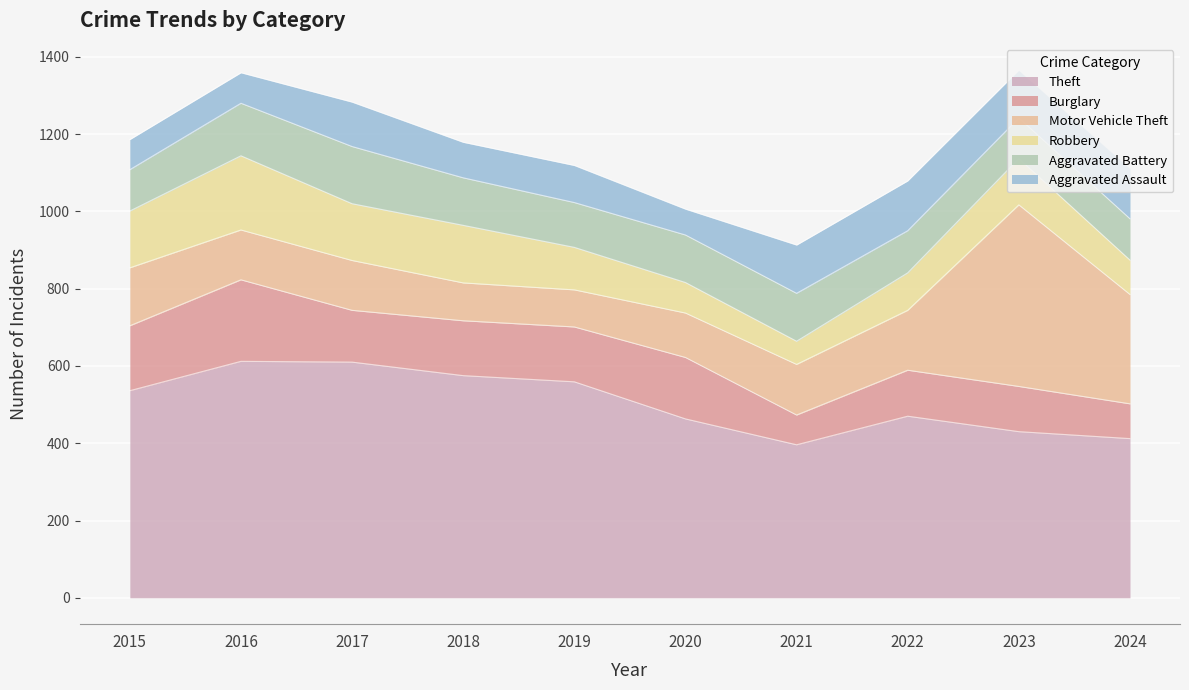

Which series has the largest total across all categories?

Theft